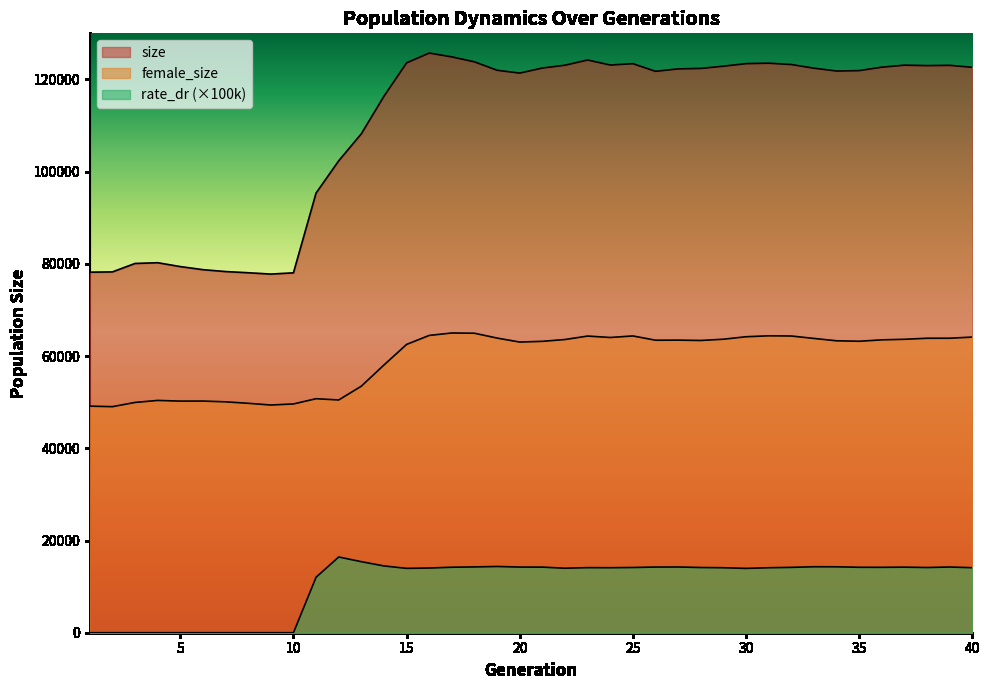

Reading left to right, transcribe all the data shown in this chart.

size: 78193.0	78255.0	80085.0	80247.0	79408.0	78740.0	78330.0	78072.0	77782.0	78054.0	95352.0	102346.0	108209.0	116353.0	123590.0	125718.0	124886.0	123814.0	121988.0	121375.0	122470.0	123081.0	124215.0	123122.0	123417.0	121759.0	122287.0	122386.0	122869.0	123426.0	123519.0	123232.0	122439.0	121827.0	121913.0	122657.0	123091.0	122996.0	123052.0	122633.0
female_size: 49141.0	49027.0	49943.0	50382.0	50232.0	50241.0	50075.0	49759.0	49385.0	49616.0	50753.0	50480.0	53468.0	58066.0	62527.0	64479.0	65009.0	64954.0	63903.0	63040.0	63198.0	63591.0	64341.0	64031.0	64369.0	63438.0	63458.0	63384.0	63657.0	64194.0	64396.0	64353.0	63826.0	63314.0	63215.0	63517.0	63641.0	63866.0	63870.0	64120.0
rate_dr: 0.0	0.0	0.0	0.0	0.0	0.0	0.0	0.0	0.0	0.0	12032.9	16422.1	15408.1	14483.1	13960.3	14030.2	14202.2	14269.3	14366.6	14239.4	14226.0	13988.0	14114.2	14099.2	14145.8	14241.8	14256.2	14142.7	14093.7	13952.4	14094.7	14174.3	14307.9	14297.3	14190.2	14183.4	14218.1	14141.1	14250.7	14099.4